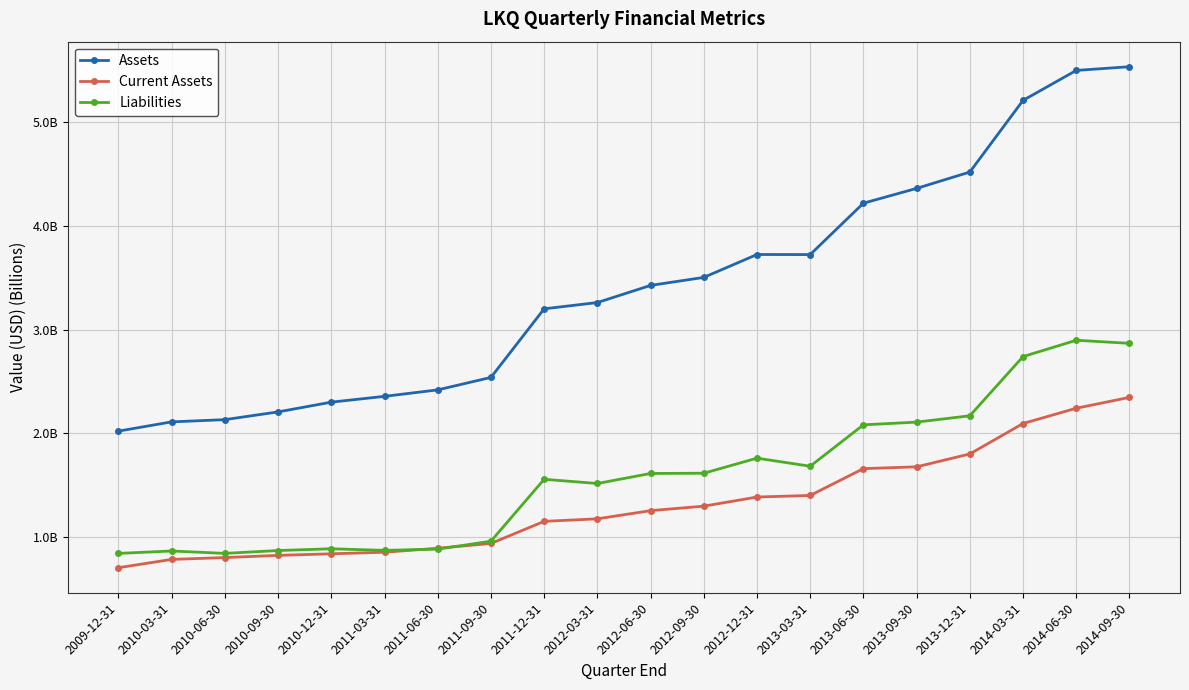

What are all the series names shown in the legend?

Assets, Current Assets, Liabilities